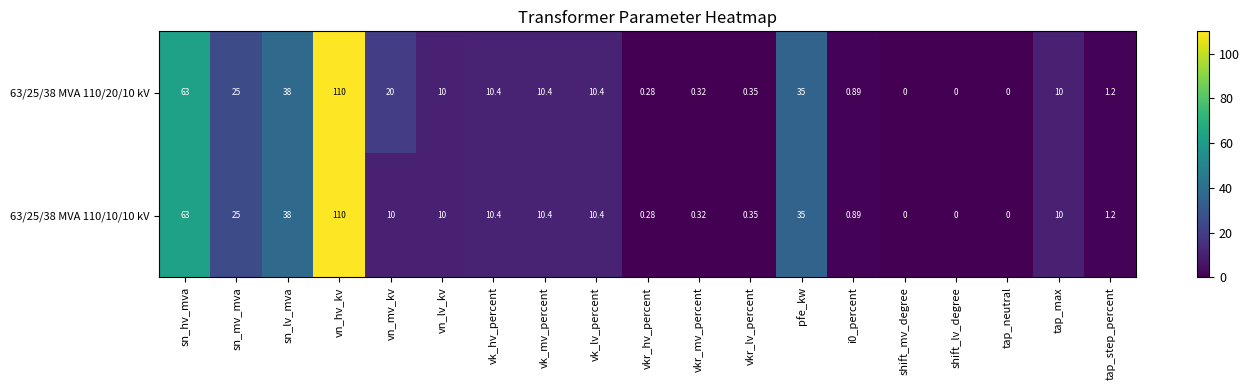

At which label does 63/25/38 MVA 110/10/10 kV reach its peak?

vn_hv_kv